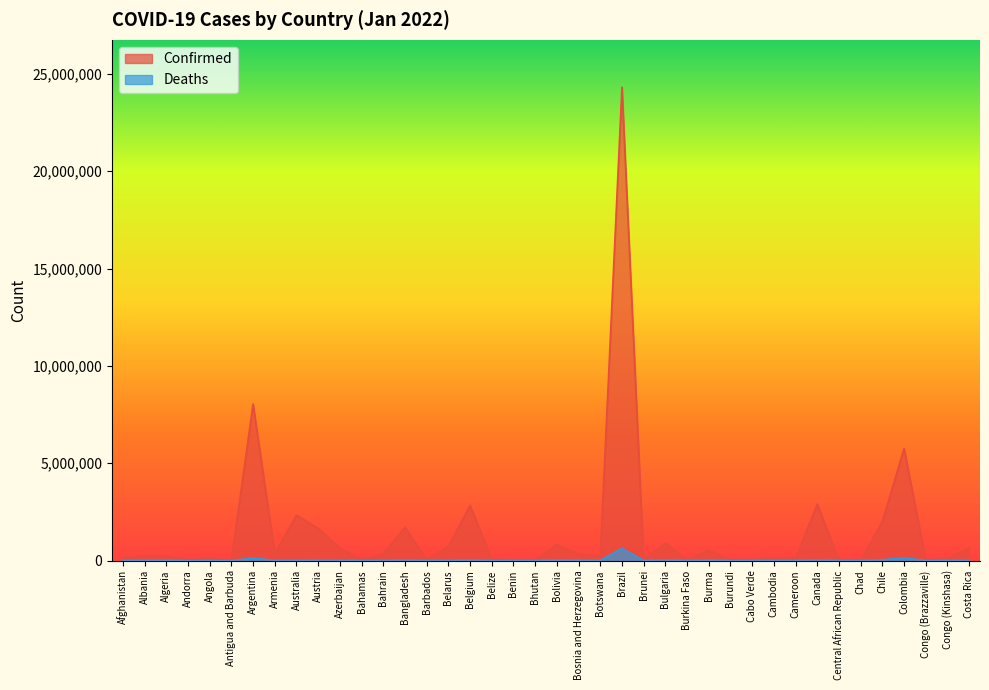

What is the difference between the second highest and minimum values in the Confirmed series?

8037569